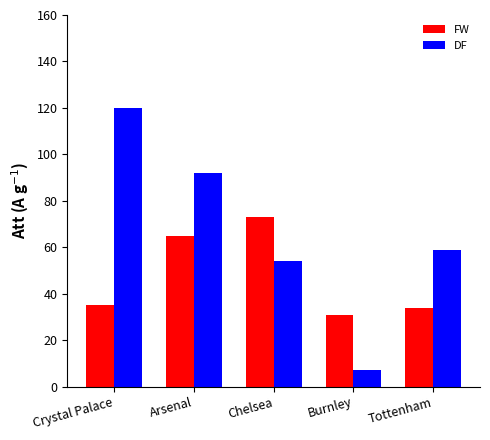

Count the number of categories in the chart.

5